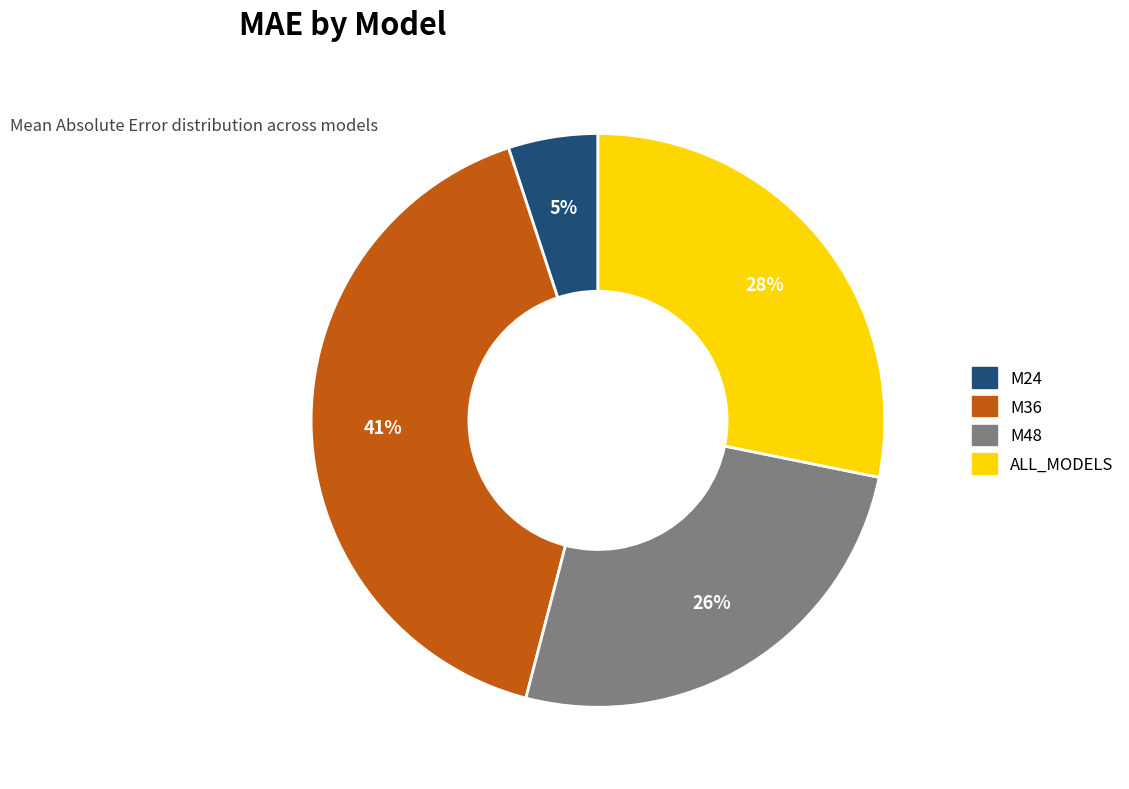

Which has a higher value, M48 or M24?

M48